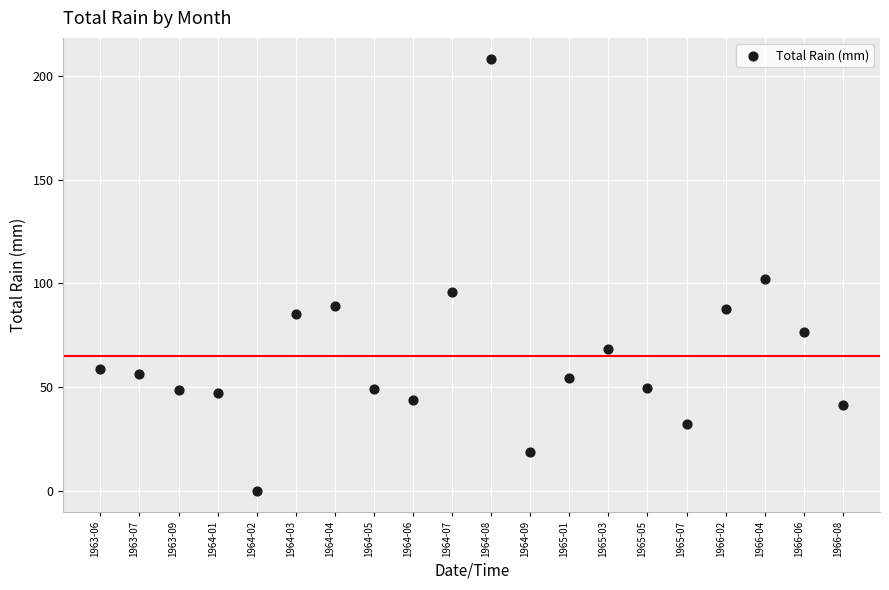

What is the range of Y values (max minus min)?

208.0